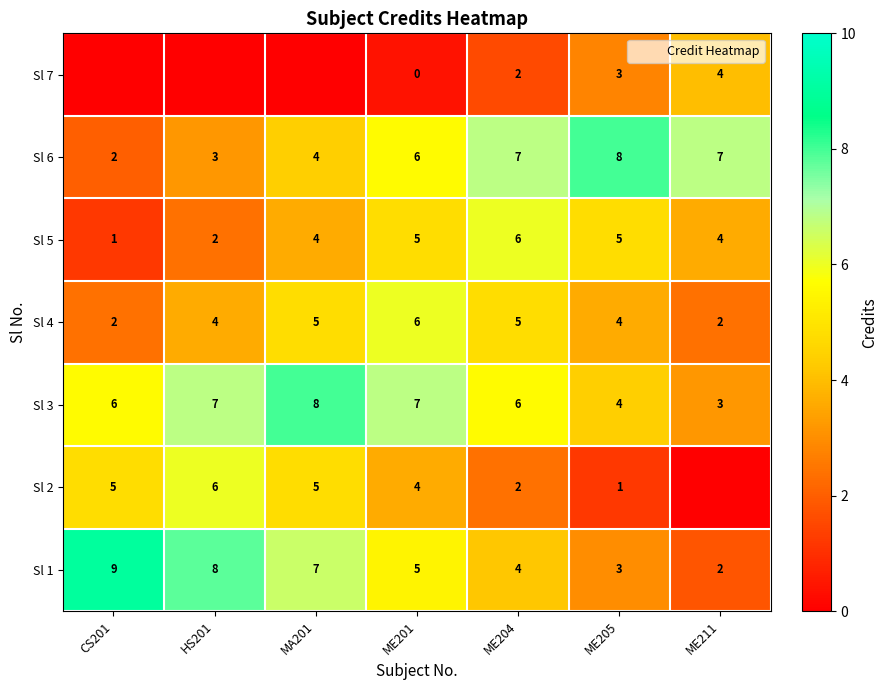

True or false: Sl 5 has a value of 3.6 at MA201.

True